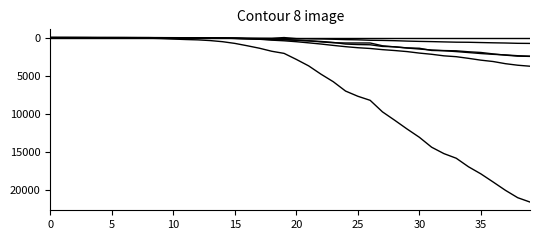

Is this an area chart (filled region under the line)?

No